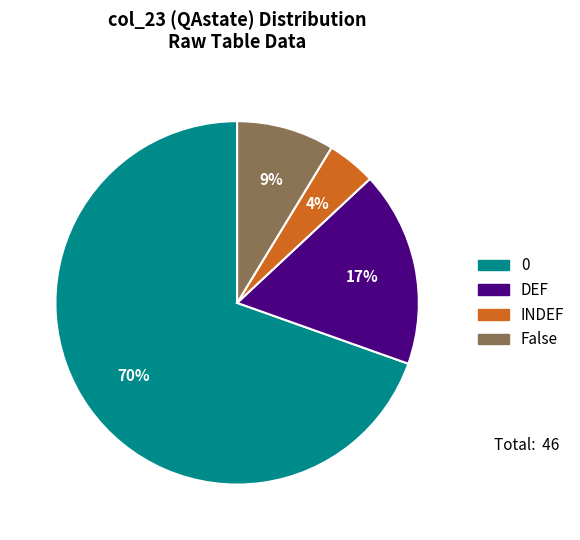

To the nearest percent, what is the average slice percentage?

25%